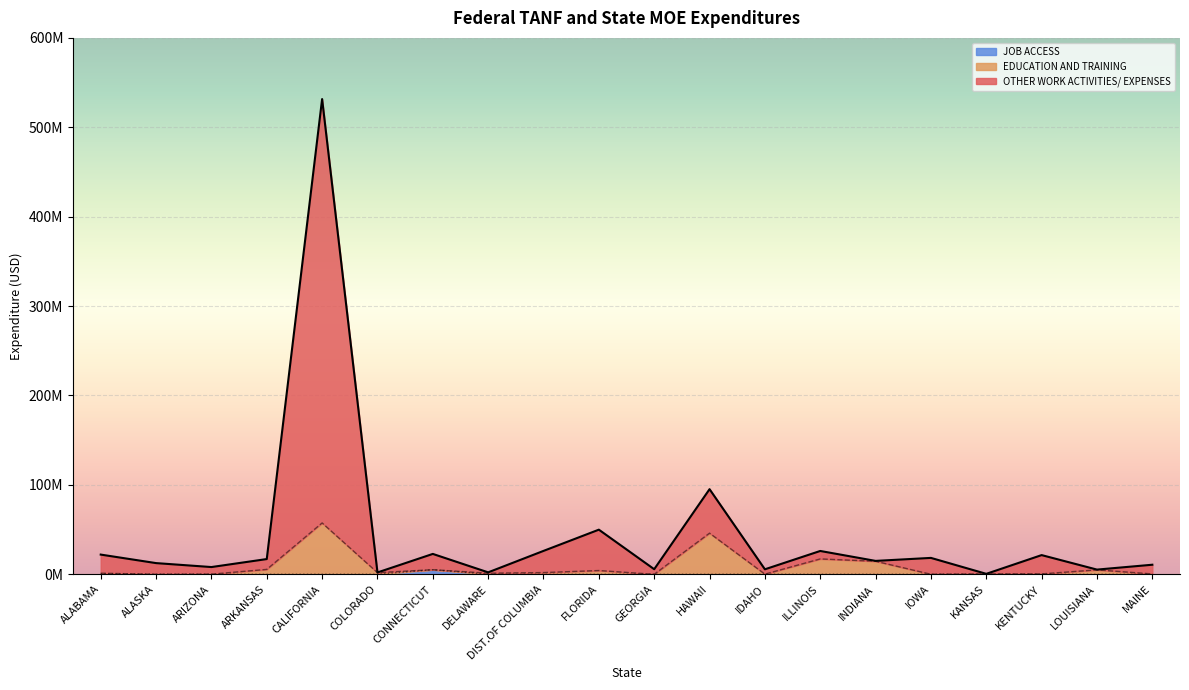

True or false: JOB ACCESS and EDUCATION AND TRAINING intersect in this chart.

False